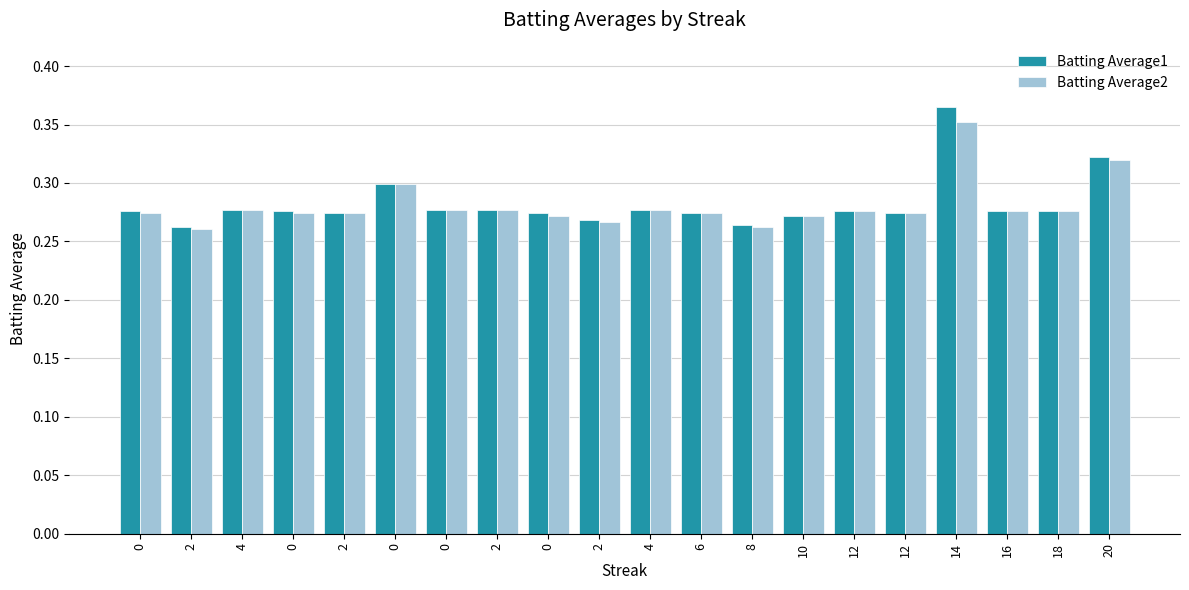

How many series are shown in this chart?

2